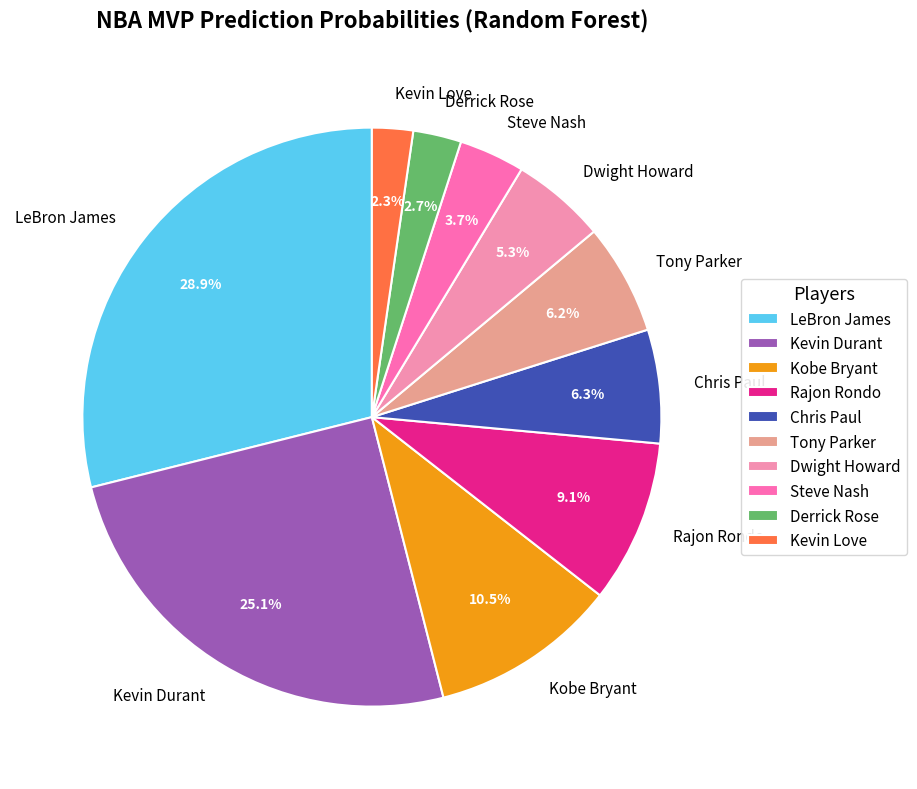

How many segments does this pie chart have?

10